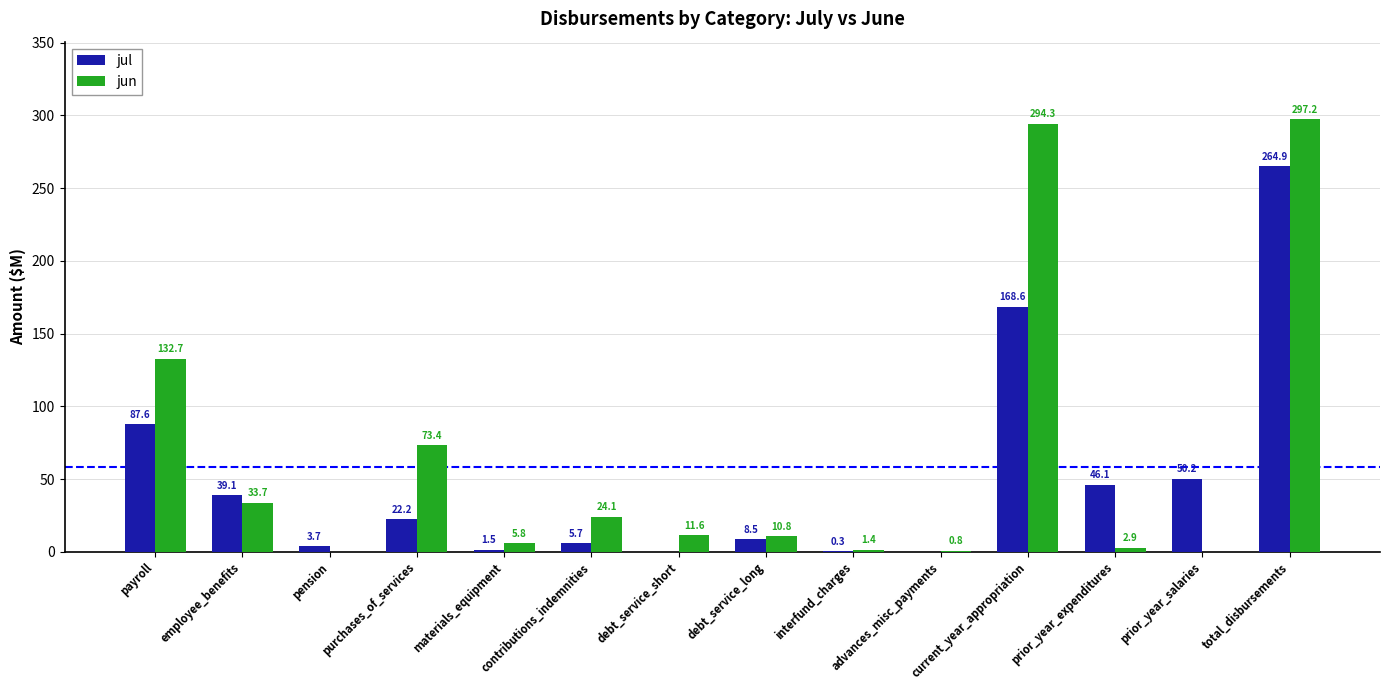

Where is jun nearest to the value 148?

payroll